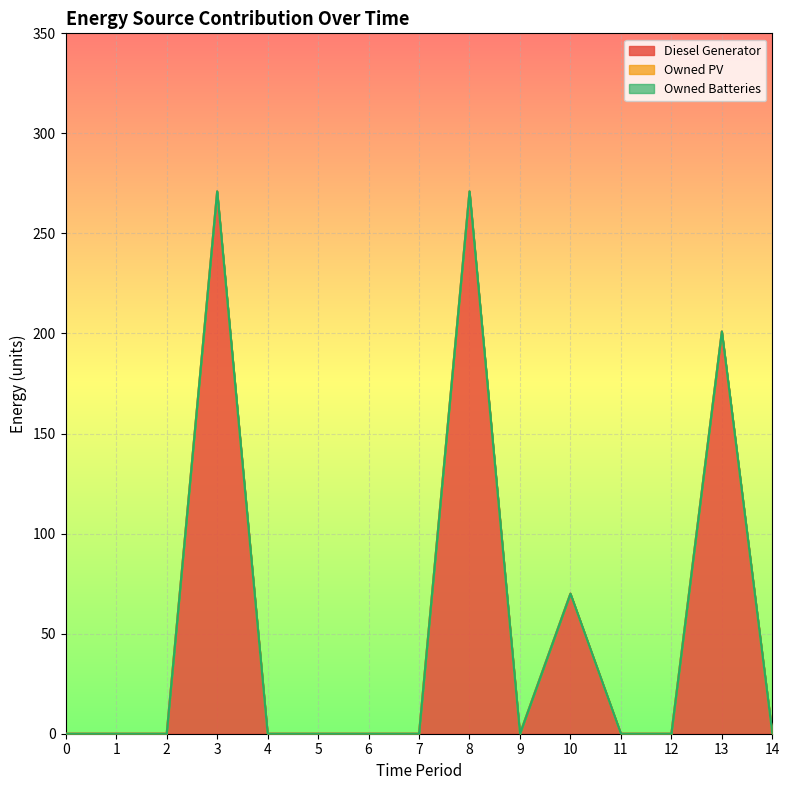

Count the number of data series in this chart.

3